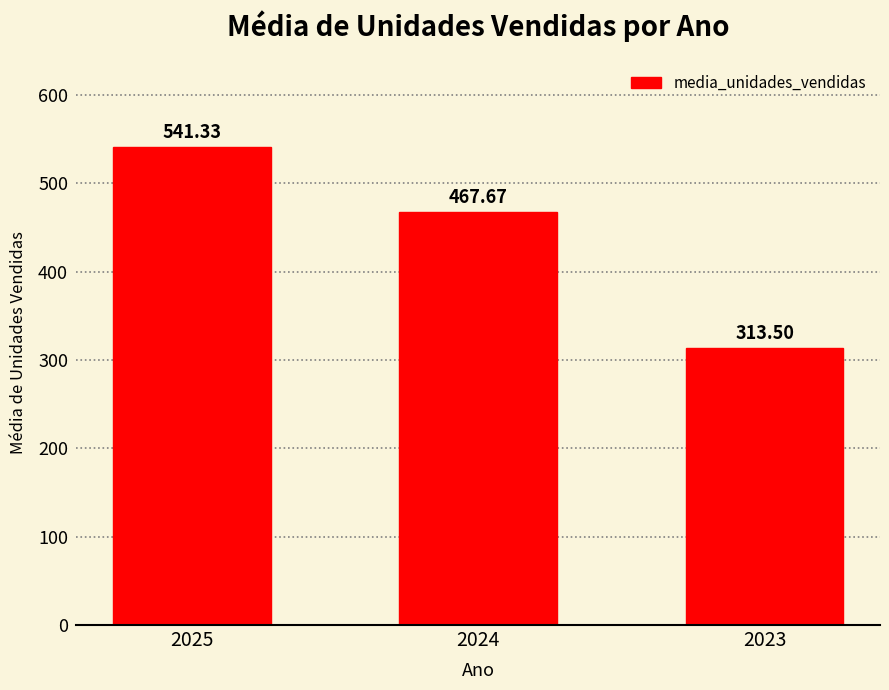

What is the maximum value shown in the chart?

541.3